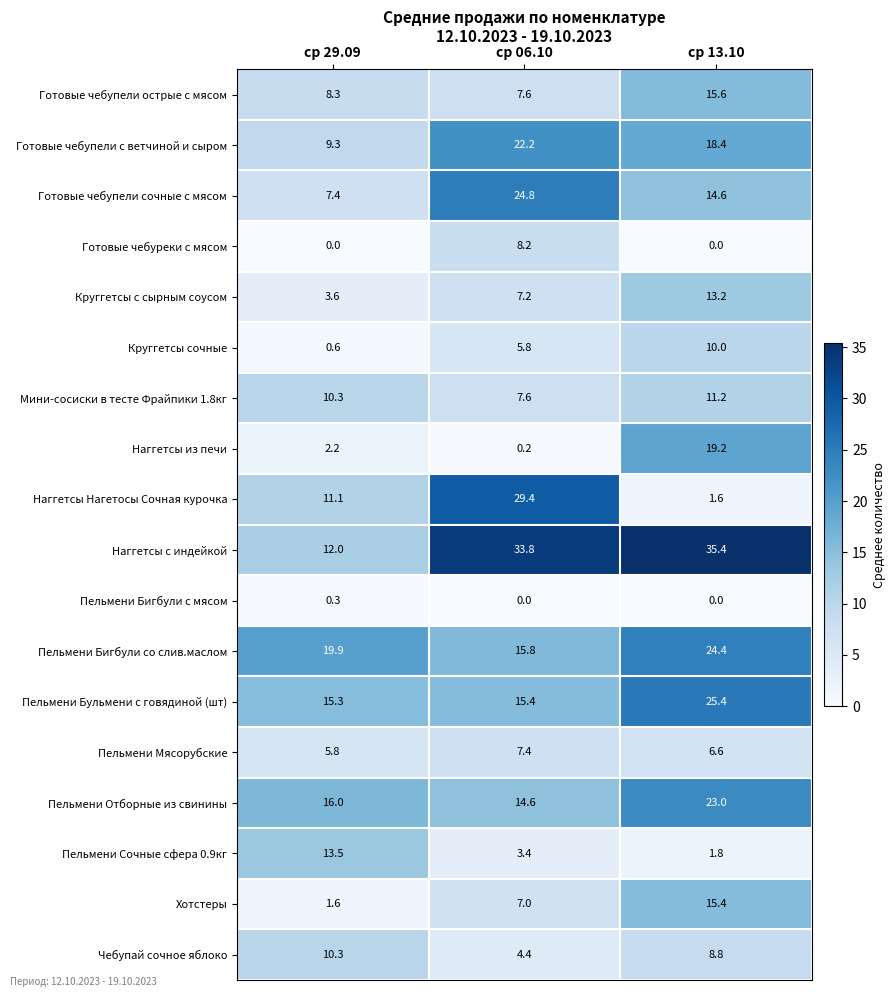

What is the sum of all Мини-сосиски в тесте Фрайпики 1.8кг values?

29.1